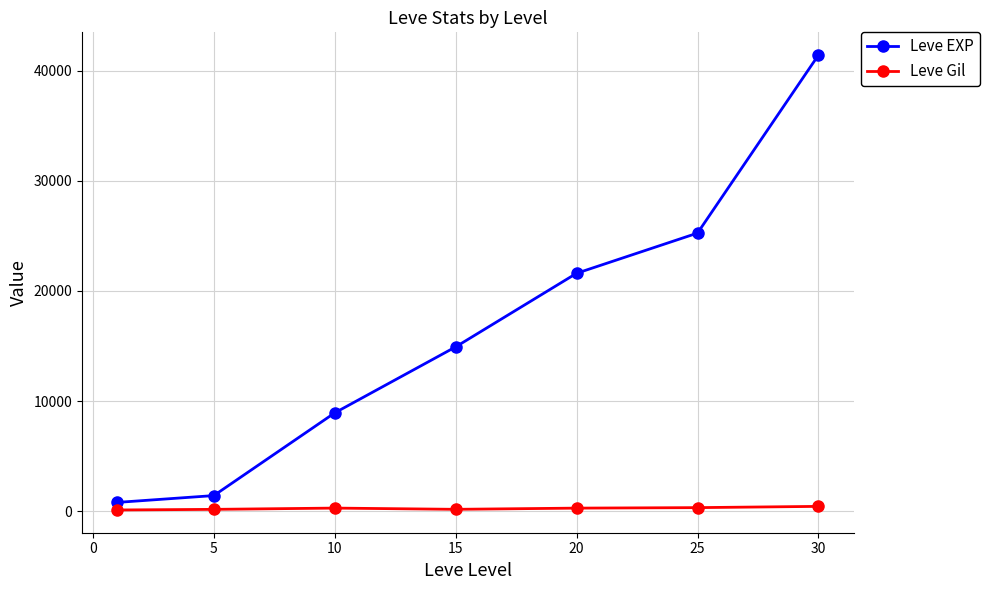

What is the sum of all Leve Gil values?

1785